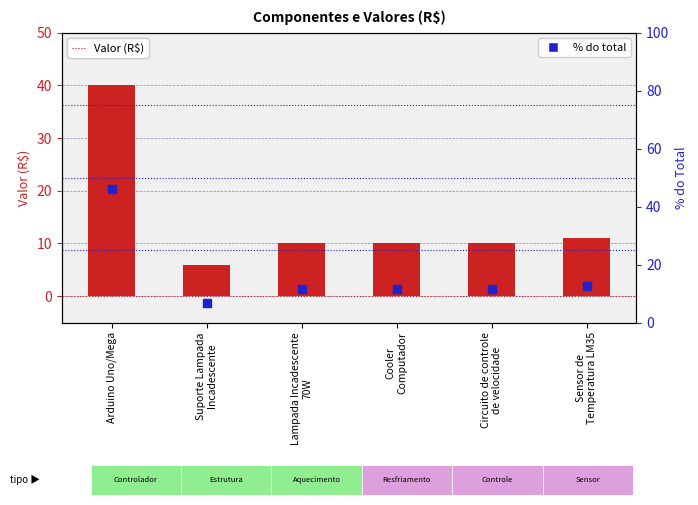

What are all the series names shown in the legend?

Valor (R$), % do total